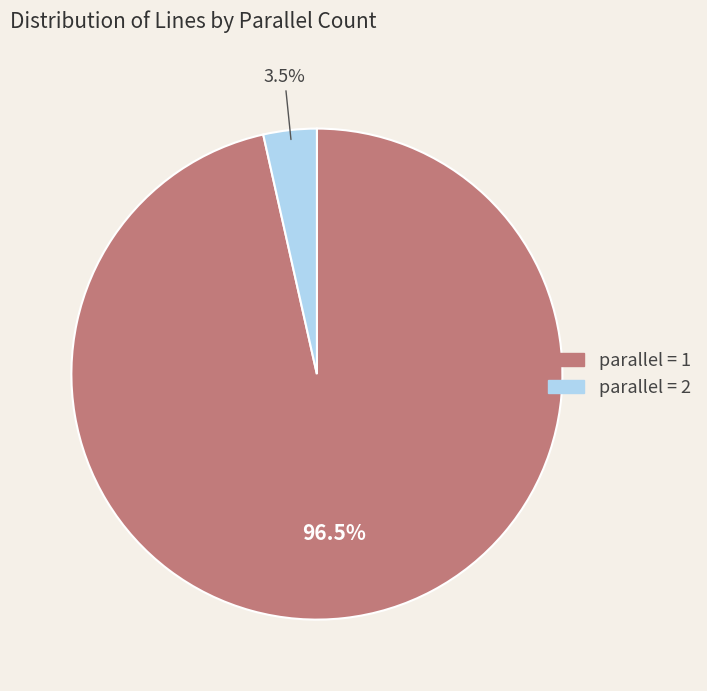

Is there a majority slice in this chart?

Yes